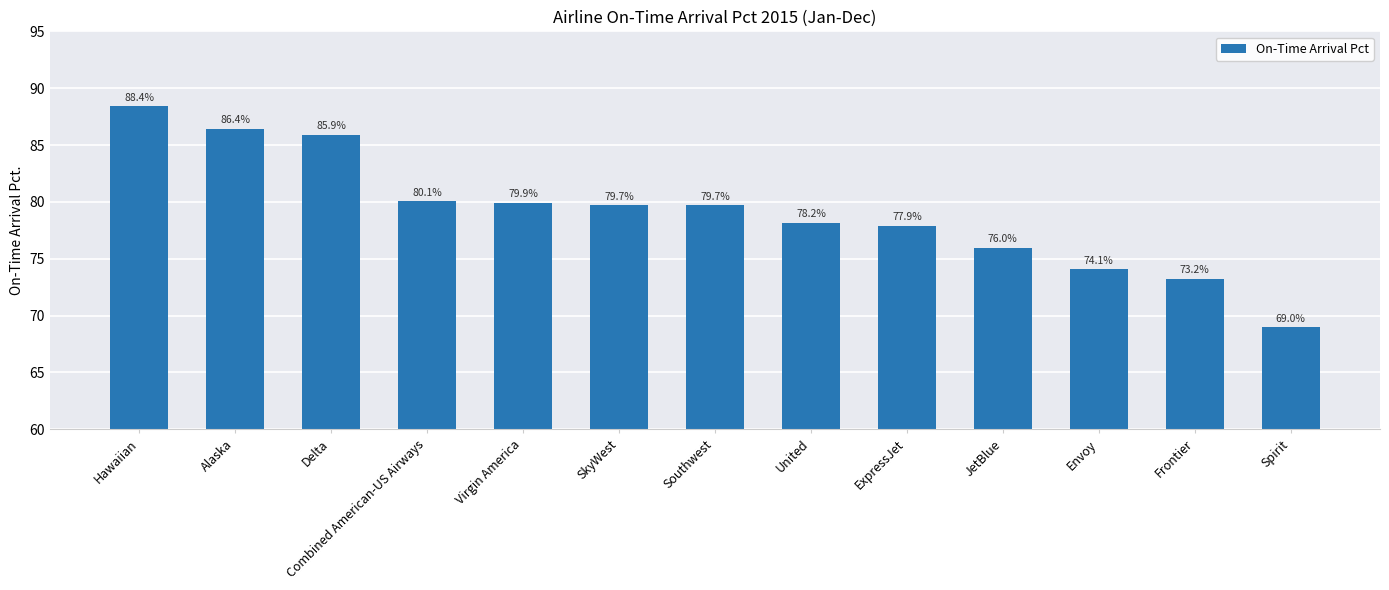

What is the label of the 2nd bar from the right?

Frontier